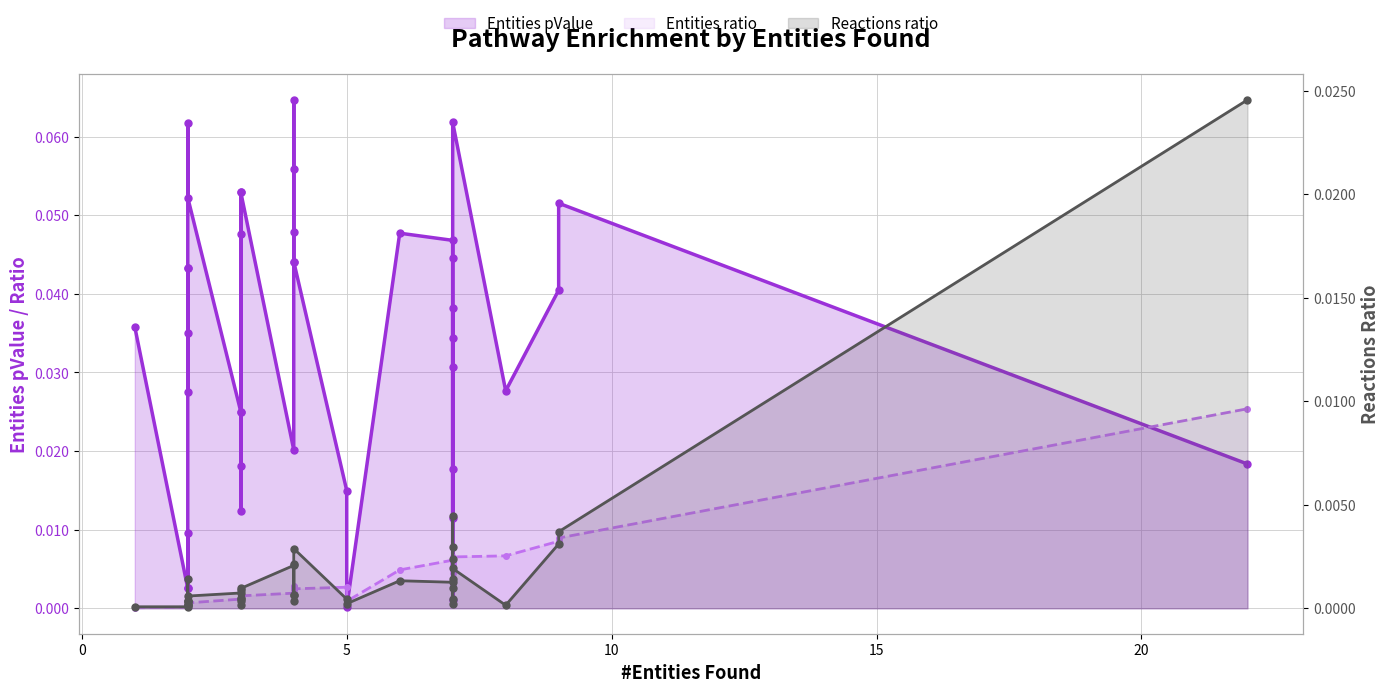

Reading right to left, list all the values displayed in this chart.

Entities pValue: 0.0	0.1	0.0	0.0	0.1	0.0	0.0	0.0	0.0	0.0	0.0	0.0	0.0	0.0	0.0	0.0	0.0	0.0	0.0	0.1	0.1	0.0	0.1	0.0	0.0	0.1	0.0	0.0	0.0	0.1	0.1	0.0	0.0	0.0	0.0	0.0	0.0	0.0	0.0
Entities ratio: 0.0	0.0	0.0	0.0	0.0	0.0	0.0	0.0	0.0	0.0	0.0	0.0	0.0	0.0	0.0	0.0	0.0	0.0	0.0	0.0	0.0	0.0	0.0	0.0	0.0	0.0	0.0	0.0	0.0	0.0	0.0	0.0	0.0	0.0	0.0	0.0	0.0	0.0	0.0
Reactions ratio: 0.0	0.0	0.0	0.0	0.0	0.0	0.0	0.0	0.0	0.0	0.0	0.0	0.0	0.0	0.0	0.0	0.0	0.0	0.0	0.0	0.0	0.0	0.0	0.0	0.0	0.0	0.0	0.0	0.0	0.0	0.0	0.0	0.0	0.0	0.0	0.0	0.0	0.0	0.0